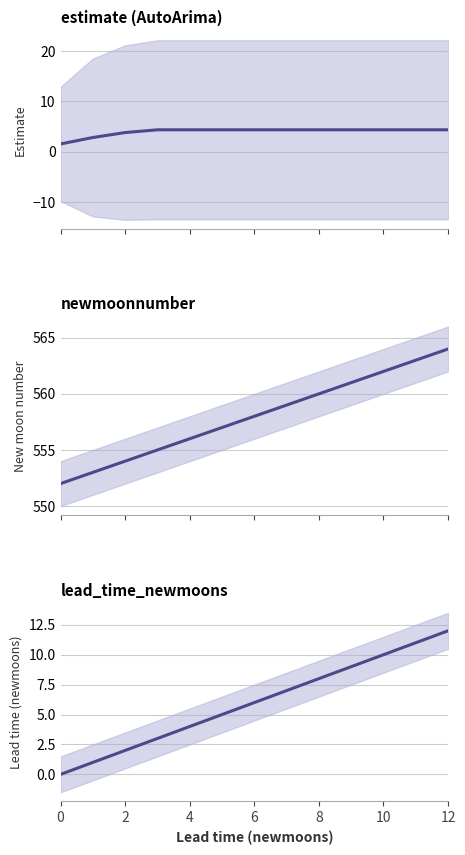

How many lines are shown in the chart?

3